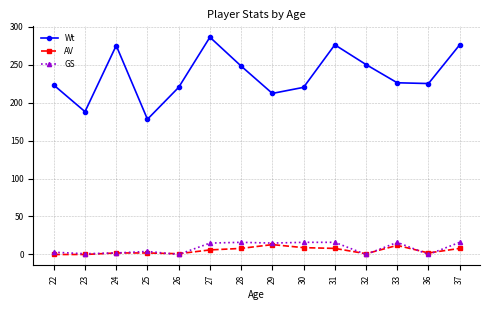

At how many categories does at least one series exceed 60?

14